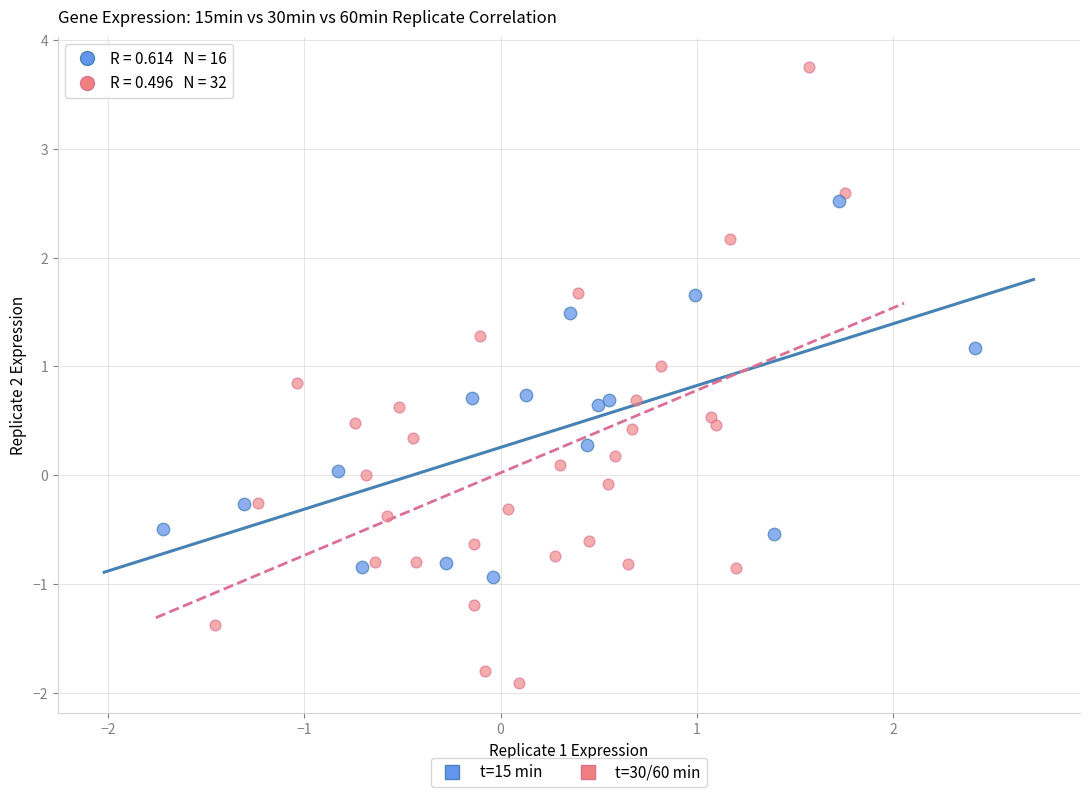

Which series contains the lowest Y value?

t=30/60 min